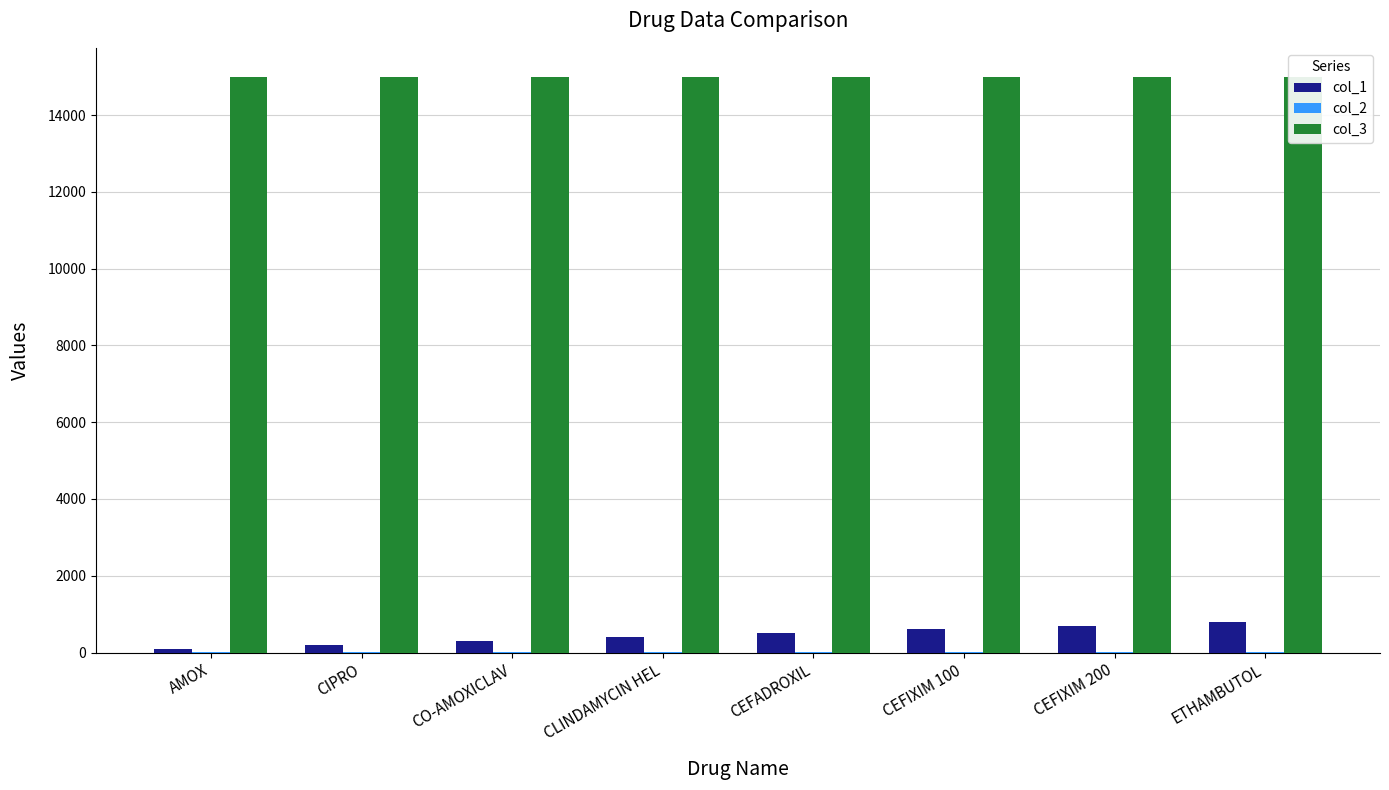

Which series has the largest total across all categories?

col_3